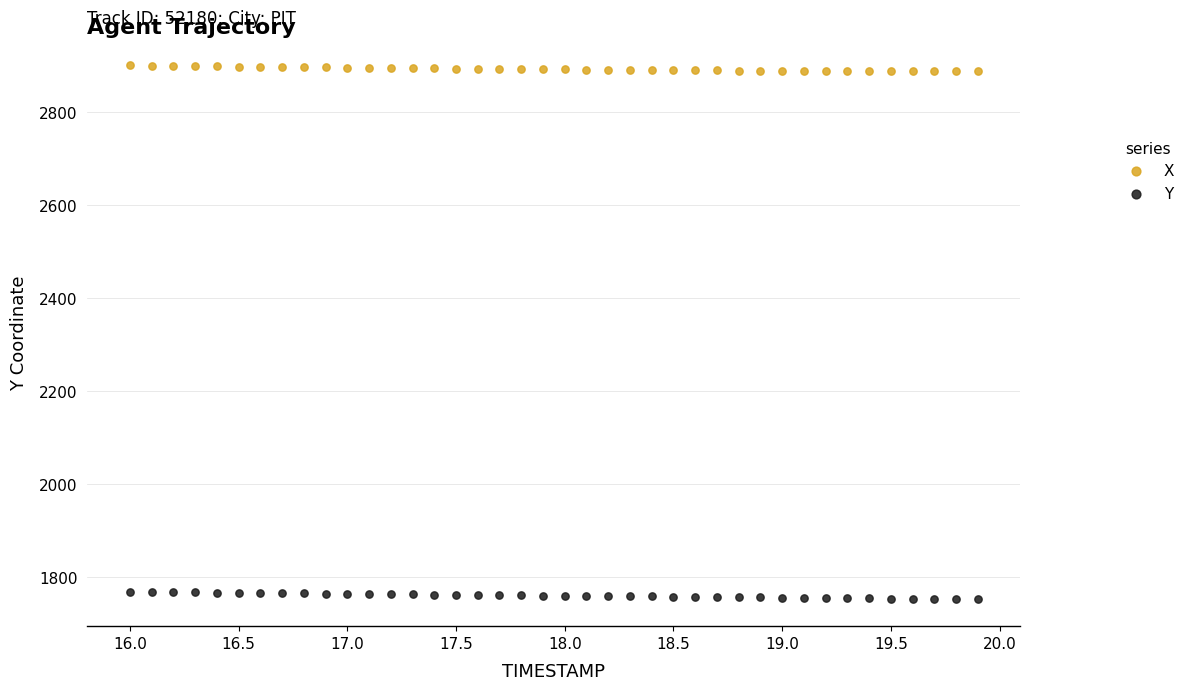

Across all data points, what is the range of Y values (max minus min)?

1149.5